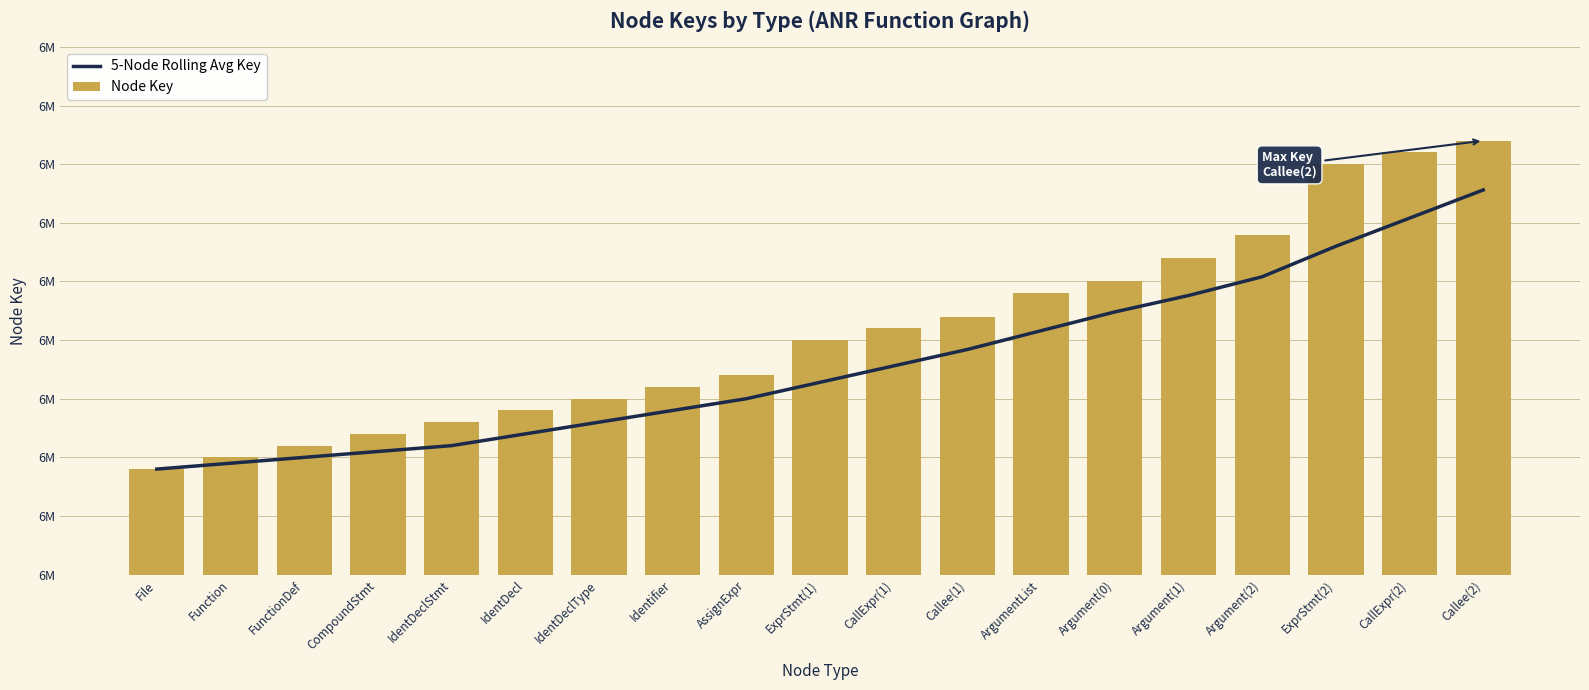

Are the bars grouped side by side (vs. stacked)?

Yes